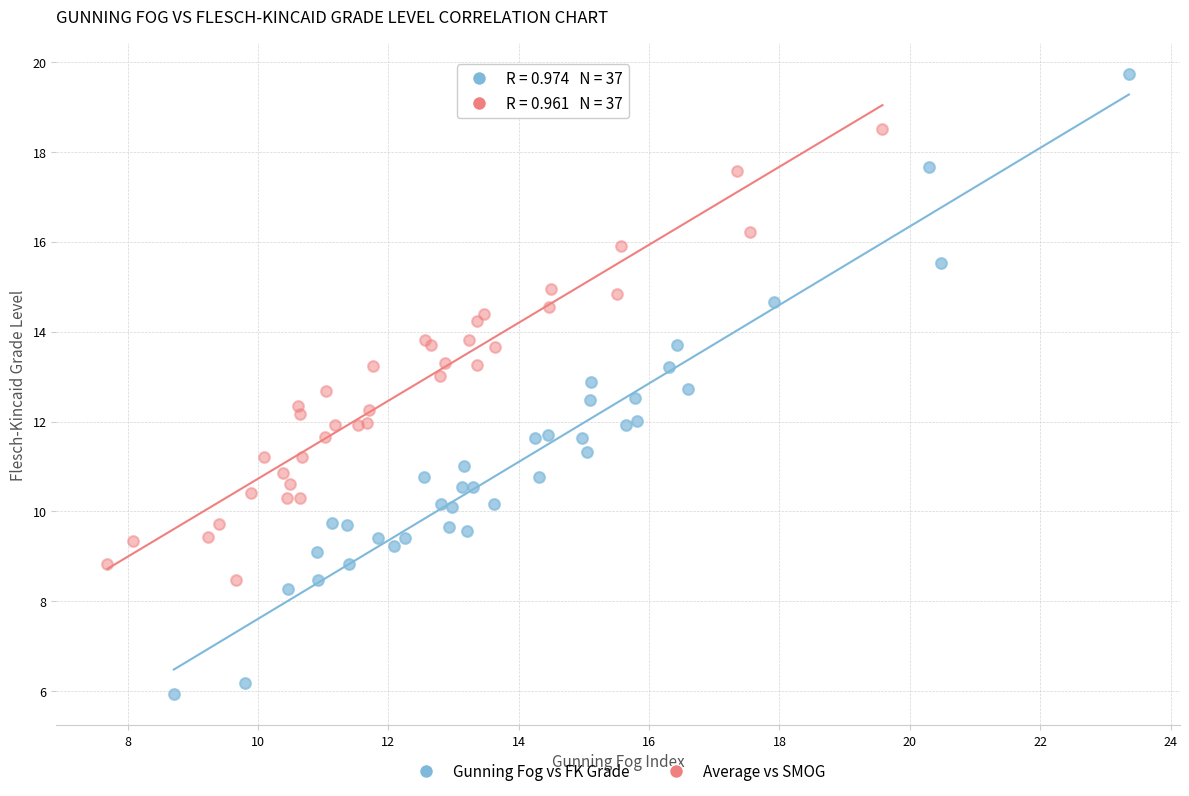

Which series reaches the minimum Y coordinate?

Gunning Fog vs FK Grade